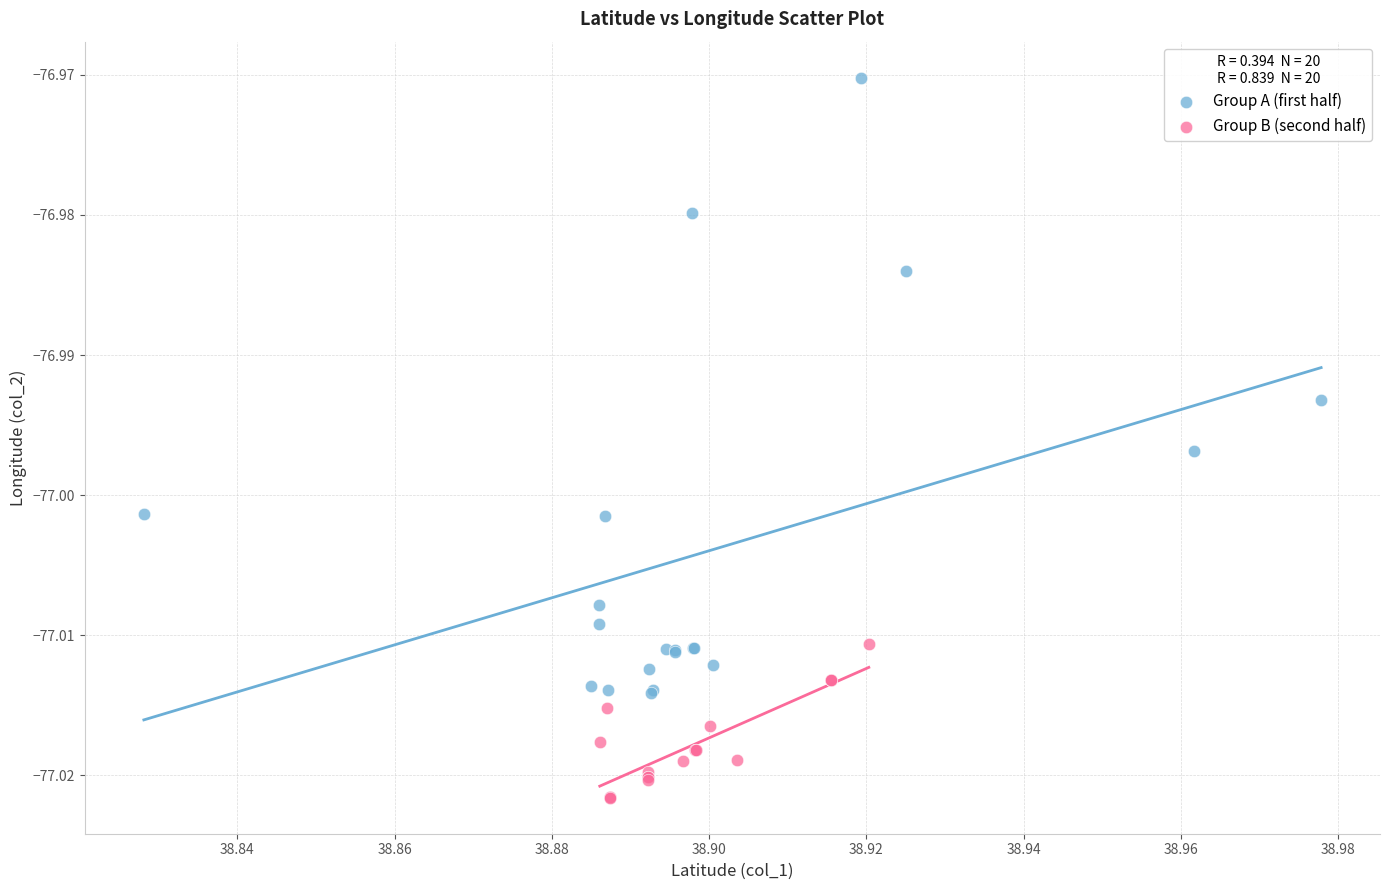

Which series reaches the maximum Y coordinate?

Group A (first half)